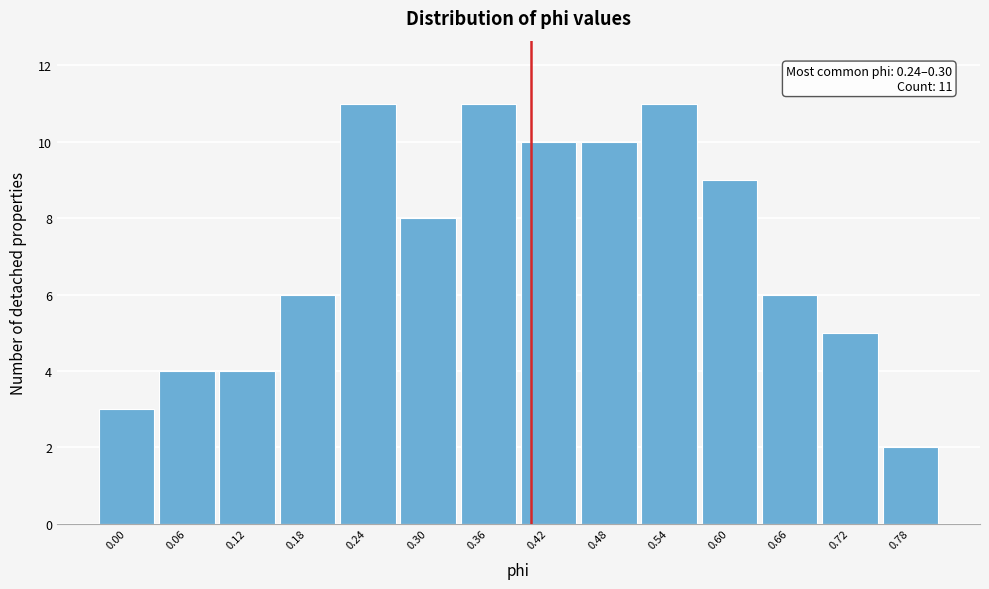

Reading left to right, transcribe all the data shown in this chart.

0.00=3	0.06=4	0.12=4	0.18=6	0.24=11	0.30=8	0.36=11	0.42=10	0.48=10	0.54=11	0.60=9	0.66=6	0.72=5	0.78=2